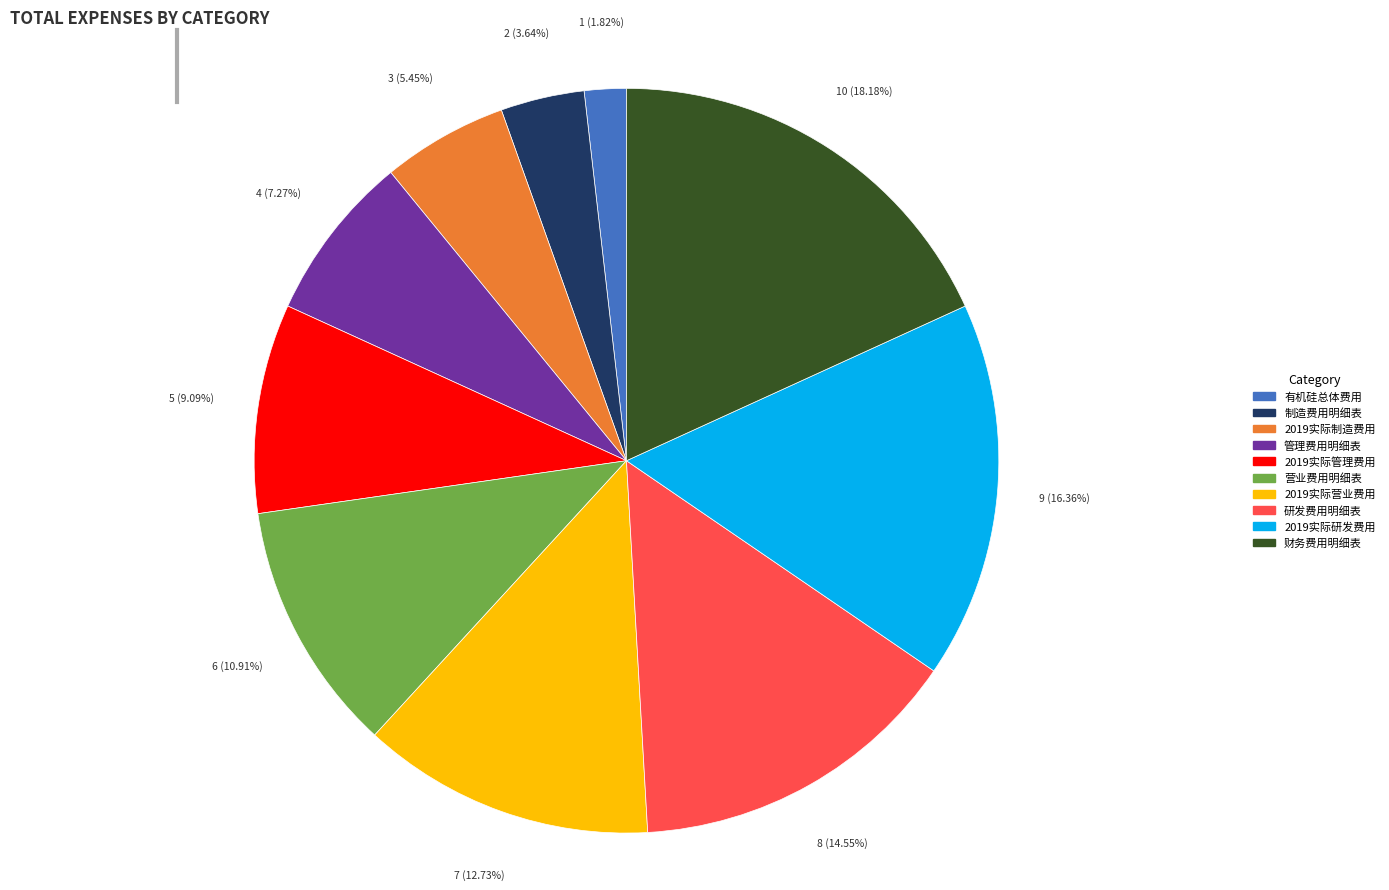

What is the ratio of the value at 管理费用明细表 to the value at 营业费用明细表?

0.7